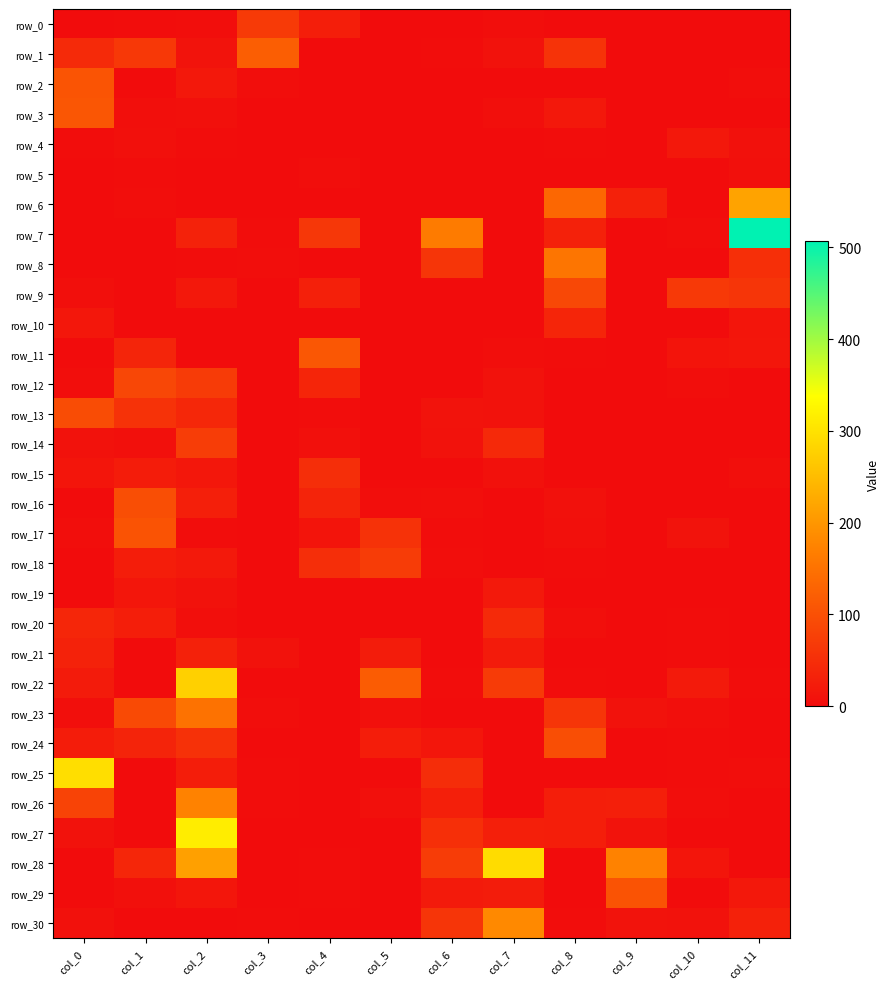

What is the sum of all row_27 values?

442.0